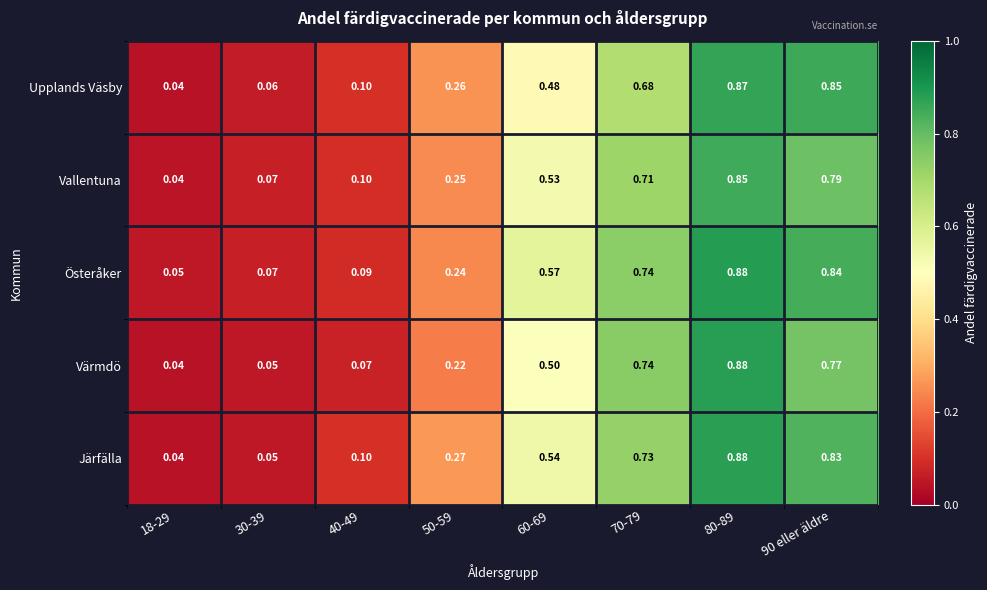

Which series has the largest total across all categories?

Österåker